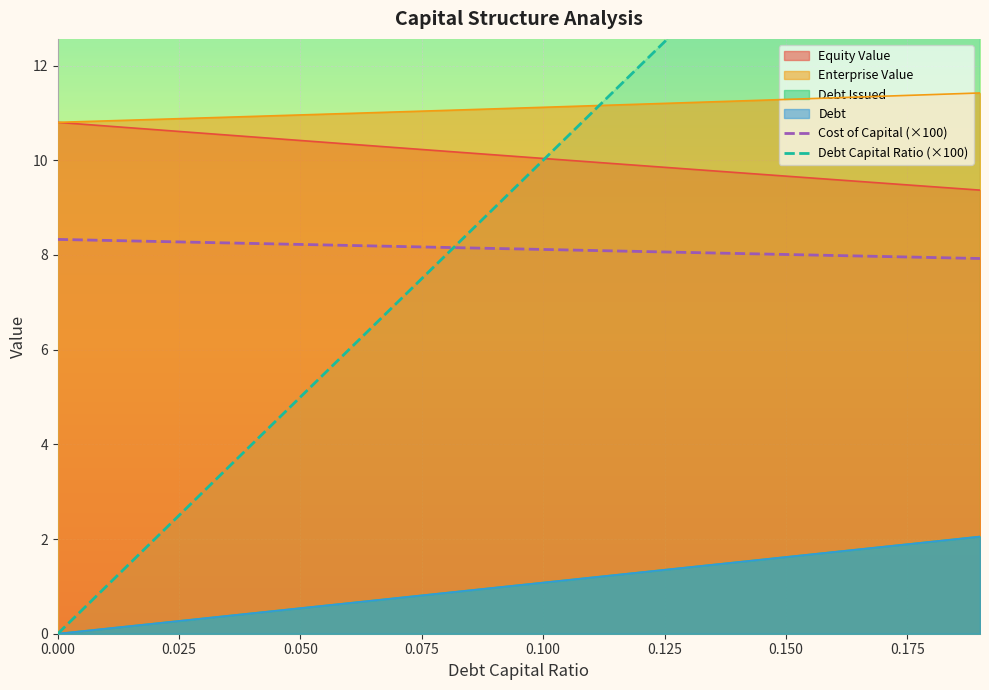

True or false: Debt Capital Ratio (×100) has more than 2 interior local peaks.

False